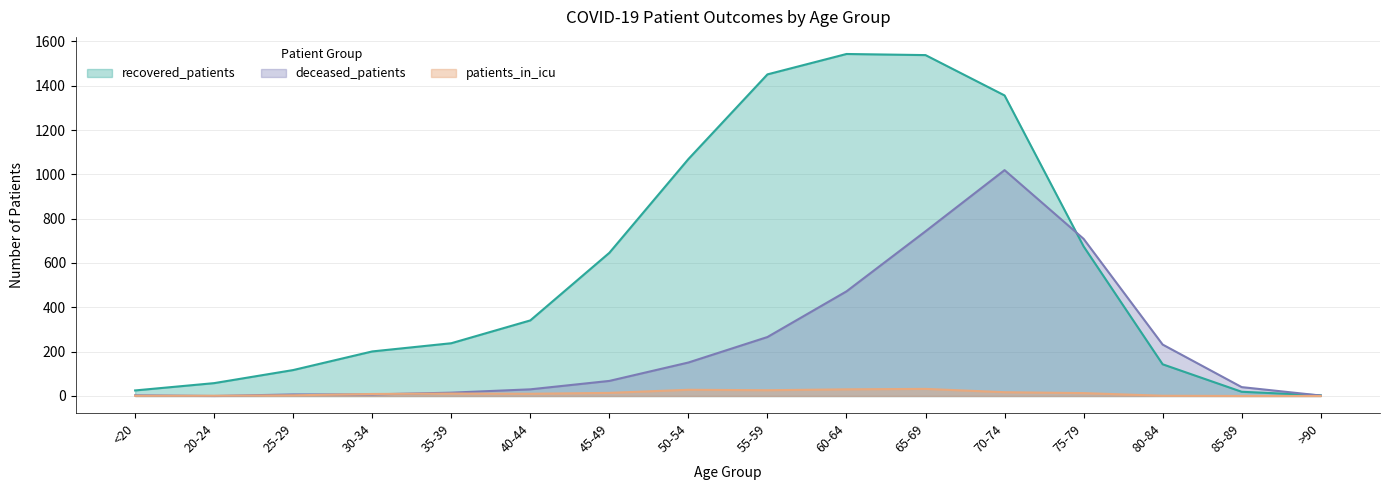

How many intersections are there between patients_in_icu and deceased_patients?

4